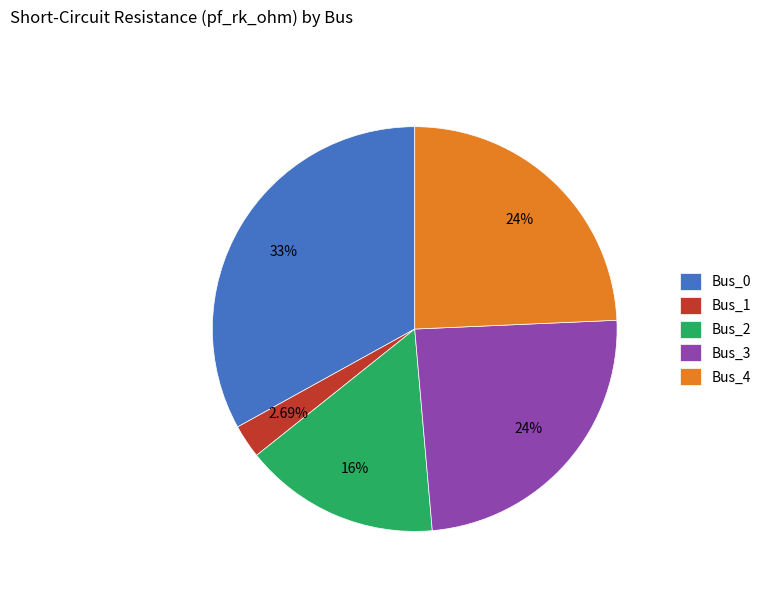

Approximately how many times larger is the value at Bus_4 compared to Bus_0?

0.7